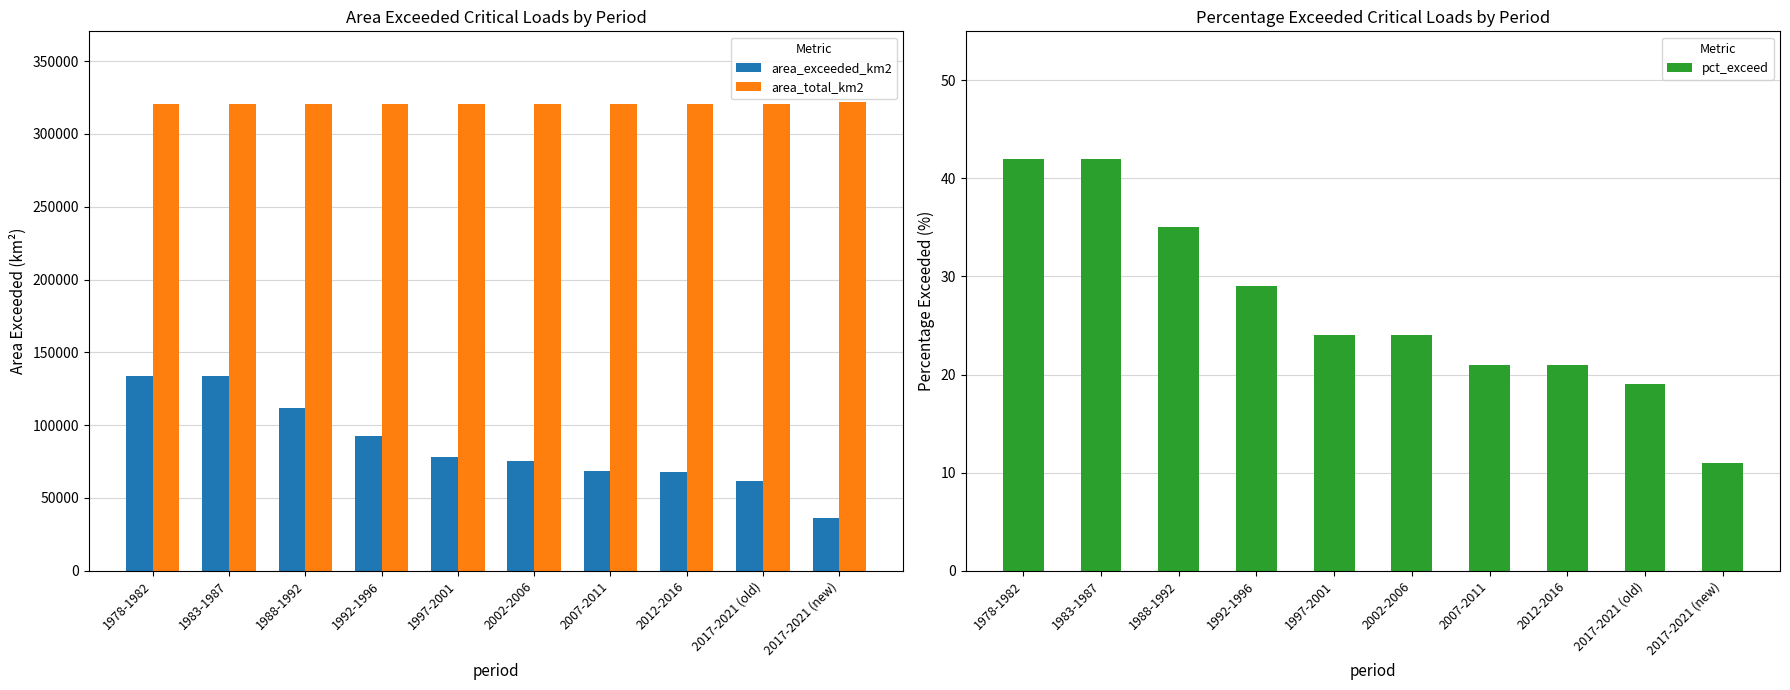

Rank the series by their average value, from lowest to highest.

pct_exceed, area_exceeded_km2, area_total_km2